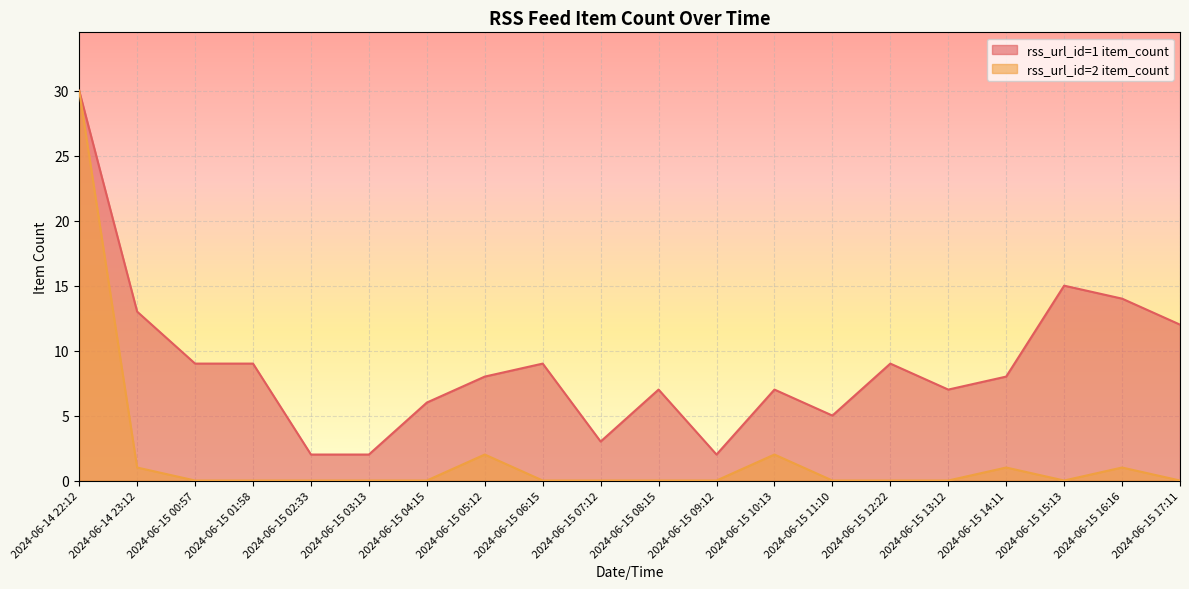

Reading left to right, transcribe all the data shown in this chart.

rss_url_id=1 item_count: 2024-06-14 22:12=30	2024-06-14 23:12=13	2024-06-15 00:57=9	2024-06-15 01:58=9	2024-06-15 02:33=2	2024-06-15 03:13=2	2024-06-15 04:15=6	2024-06-15 05:12=8	2024-06-15 06:15=9	2024-06-15 07:12=3	2024-06-15 08:15=7	2024-06-15 09:12=2	2024-06-15 10:13=7	2024-06-15 11:10=5	2024-06-15 12:22=9	2024-06-15 13:12=7	2024-06-15 14:11=8	2024-06-15 15:13=15	2024-06-15 16:16=14	2024-06-15 17:11=12
rss_url_id=2 item_count: 2024-06-14 22:12=30	2024-06-14 23:12=1	2024-06-15 00:57=0	2024-06-15 01:58=0	2024-06-15 02:33=0	2024-06-15 03:13=0	2024-06-15 04:15=0	2024-06-15 05:12=2	2024-06-15 06:15=0	2024-06-15 07:12=0	2024-06-15 08:15=0	2024-06-15 09:12=0	2024-06-15 10:13=2	2024-06-15 11:10=0	2024-06-15 12:22=0	2024-06-15 13:12=0	2024-06-15 14:11=1	2024-06-15 15:13=0	2024-06-15 16:16=1	2024-06-15 17:11=0